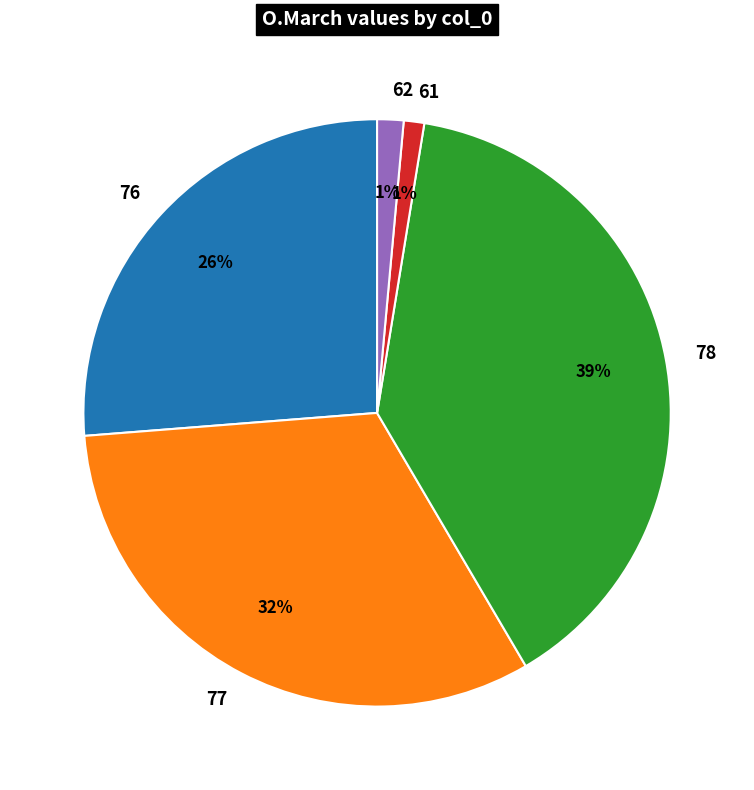

Which slice is the largest?

78